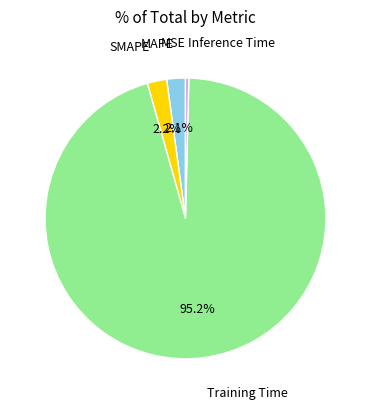

Which slice is the largest?

Training Time